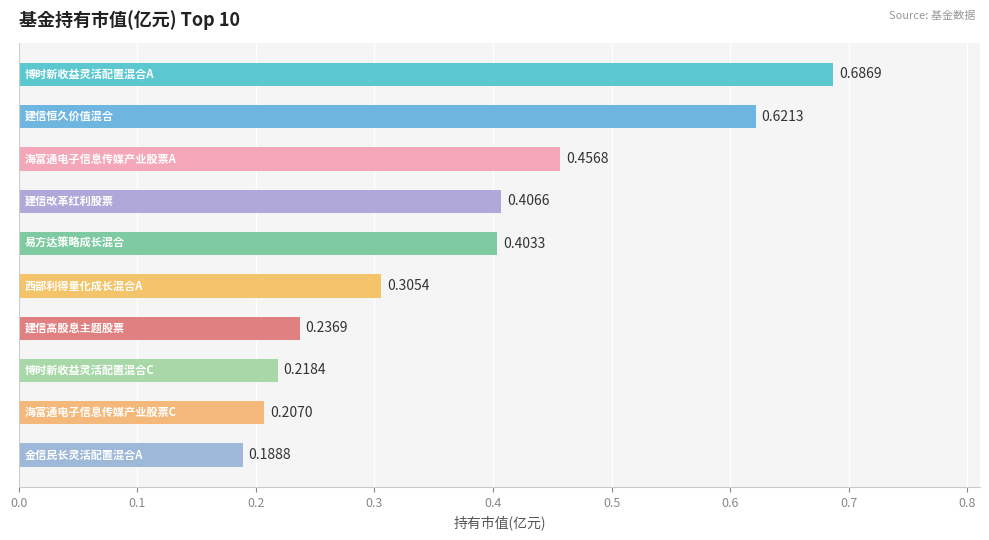

What is the sum of all values?

3.7